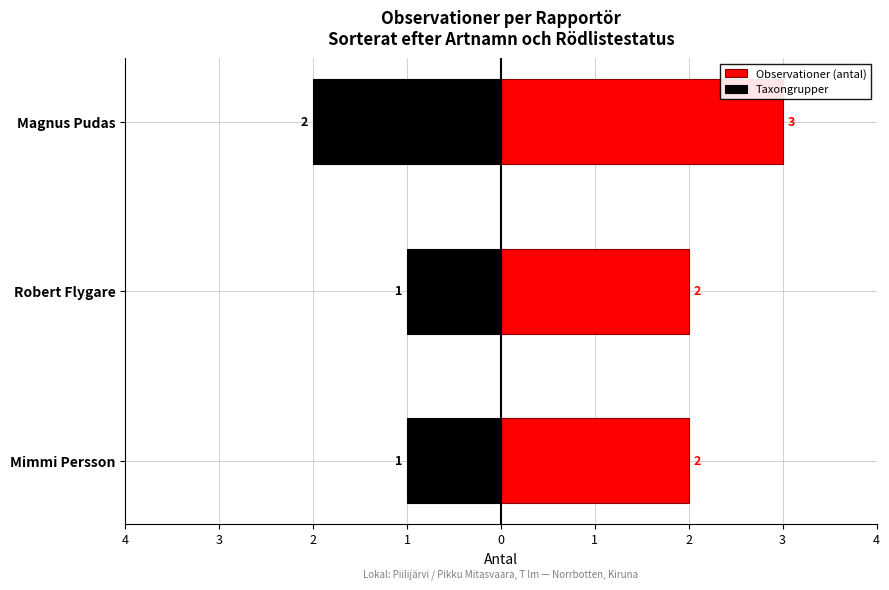

Between Magnus Pudas and Robert Flygare, which is larger?

Magnus Pudas